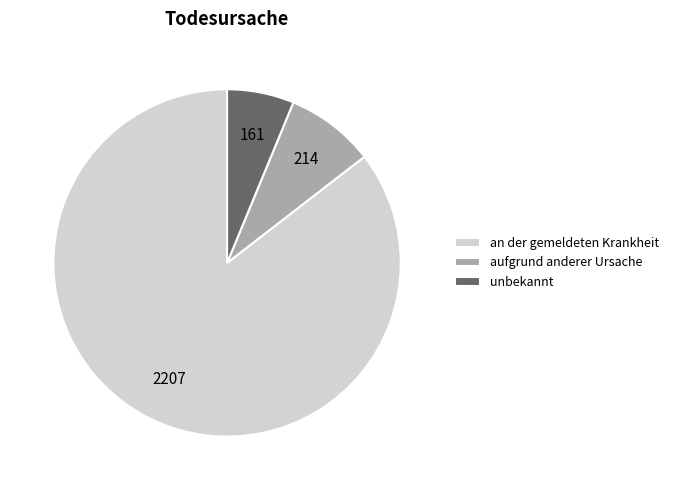

What is the smallest slice in the pie chart?

unbekannt